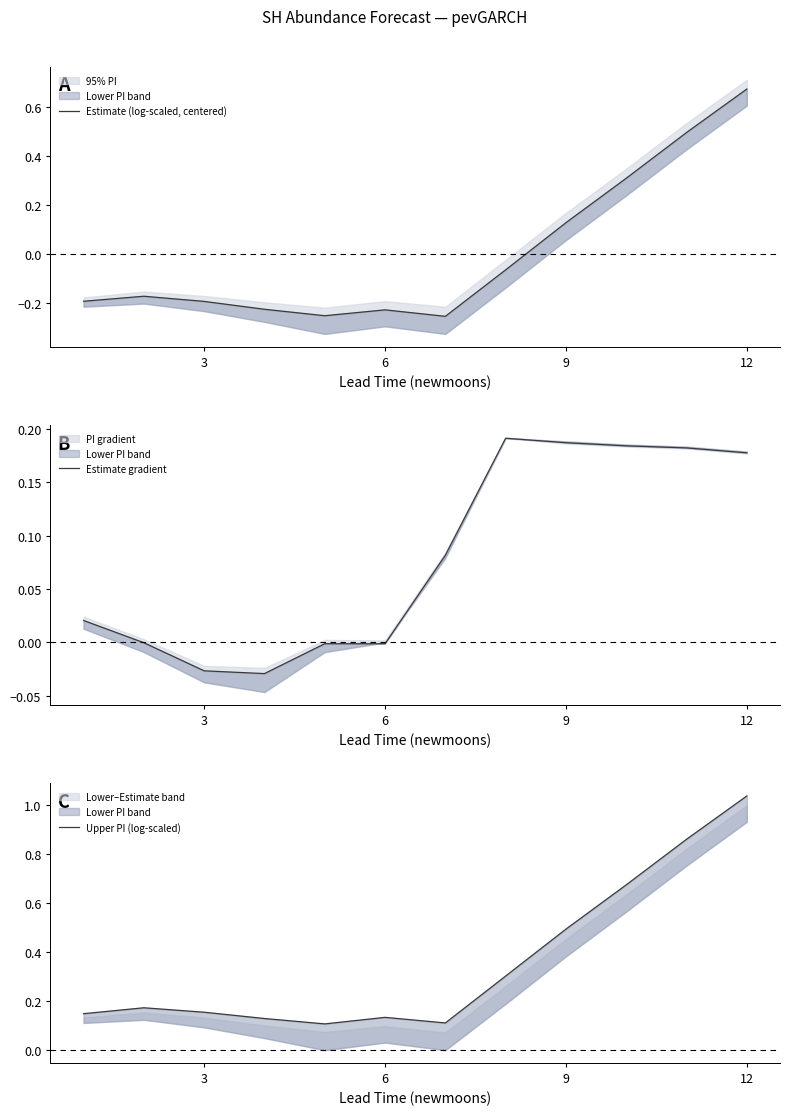

What is the difference between the maximum and minimum values in the Estimate gradient series?

0.2